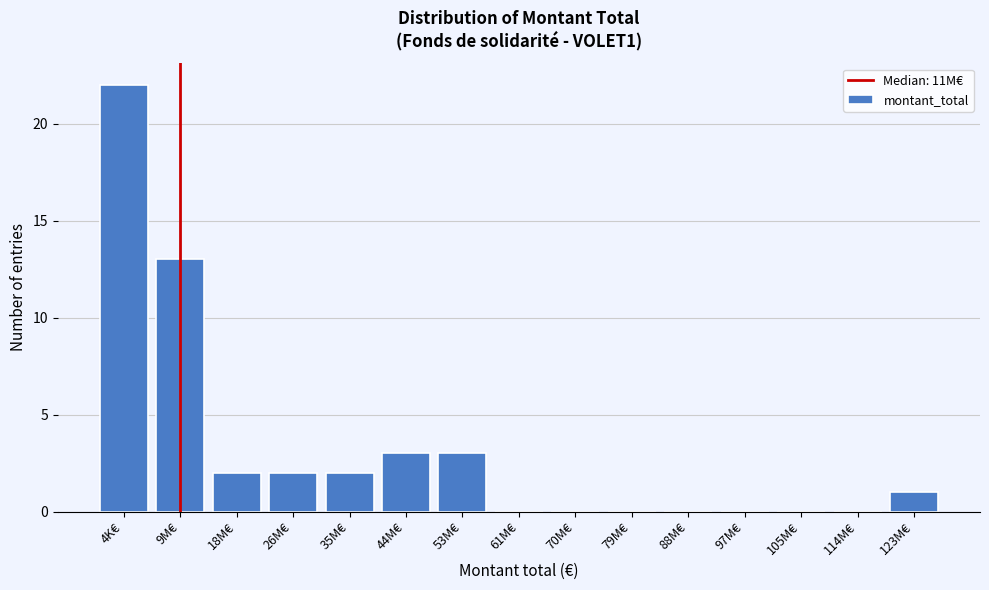

Reading right to left, what are all the values shown in this chart?

123M€=1	114M€=0	105M€=0	97M€=0	88M€=0	79M€=0	70M€=0	61M€=0	53M€=3	44M€=3	35M€=2	26M€=2	18M€=2	9M€=13	4K€=22